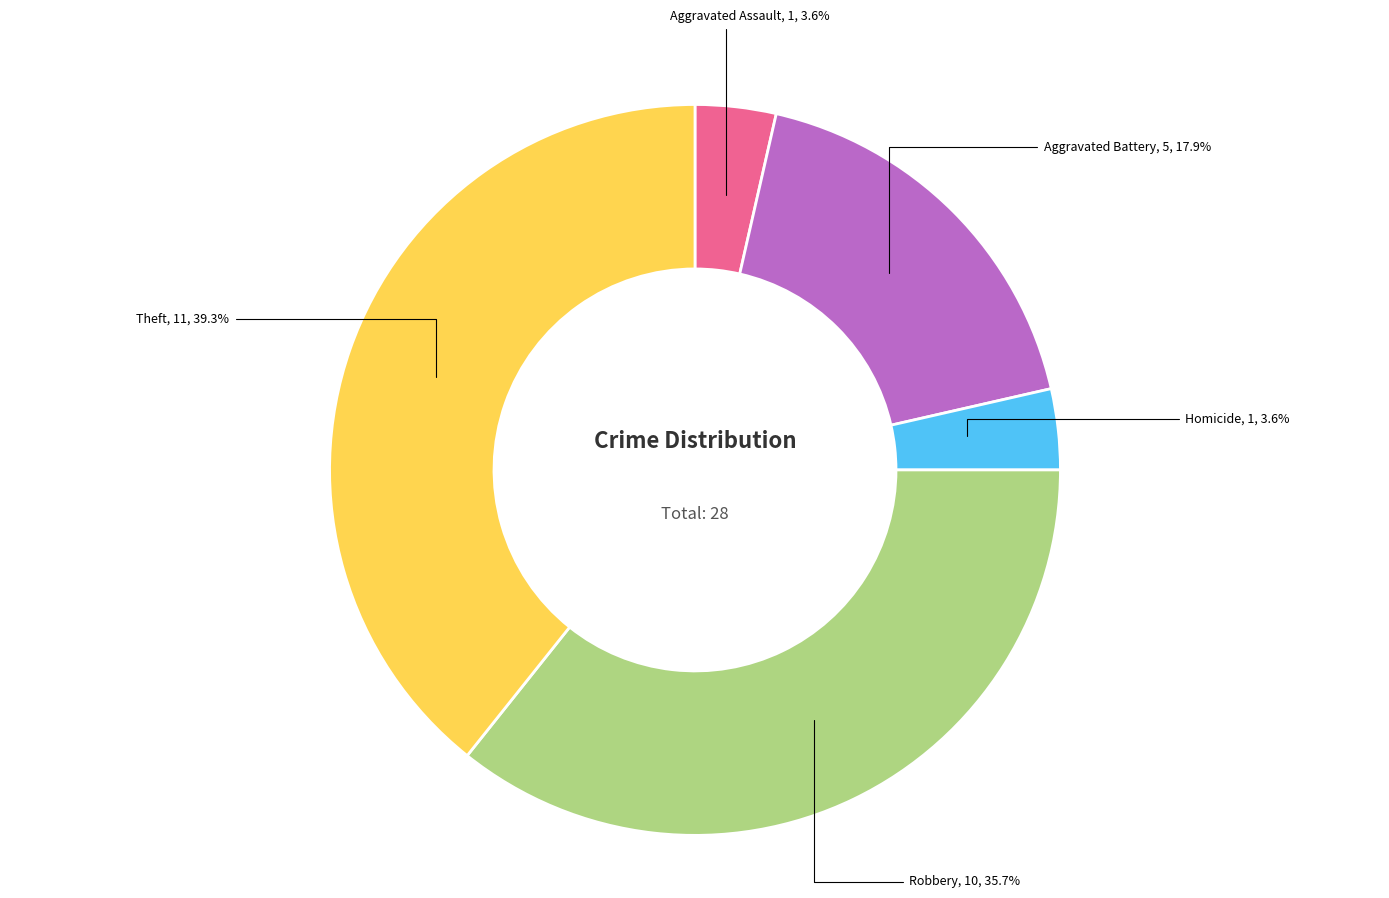

The Aggravated Battery slice represents 25% of the pie. True or false?

False